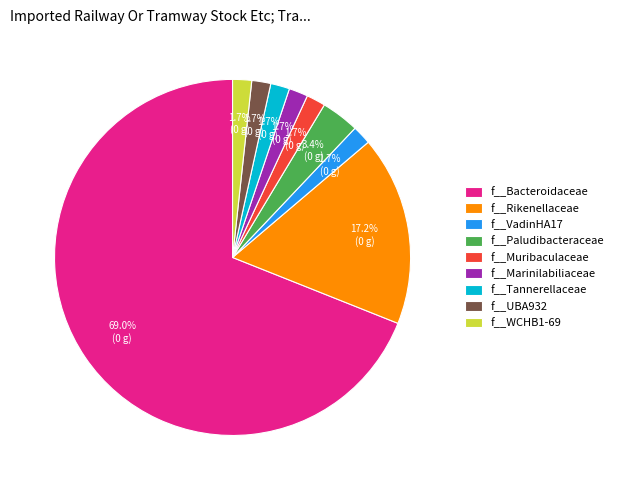

Does f__Muribaculaceae account for over 50% of the chart?

No